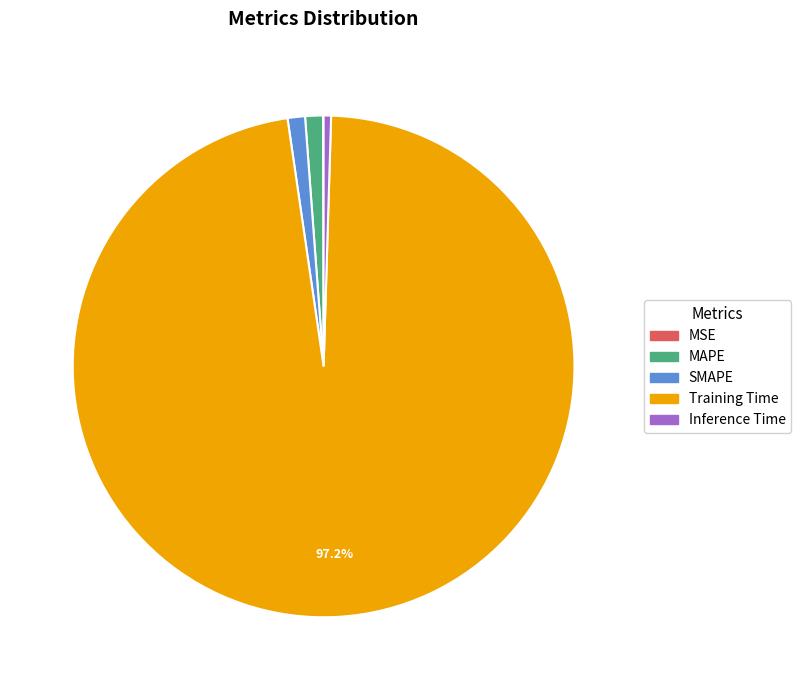

Which slice is the largest?

Training Time